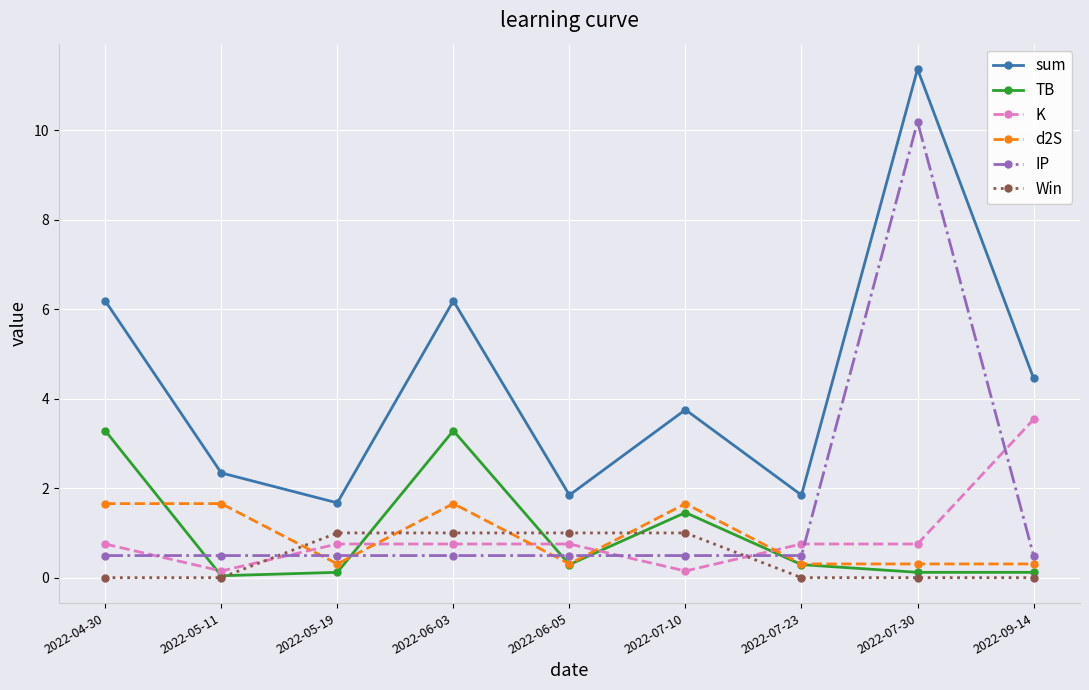

True or false: sum and K cross at least once.

False